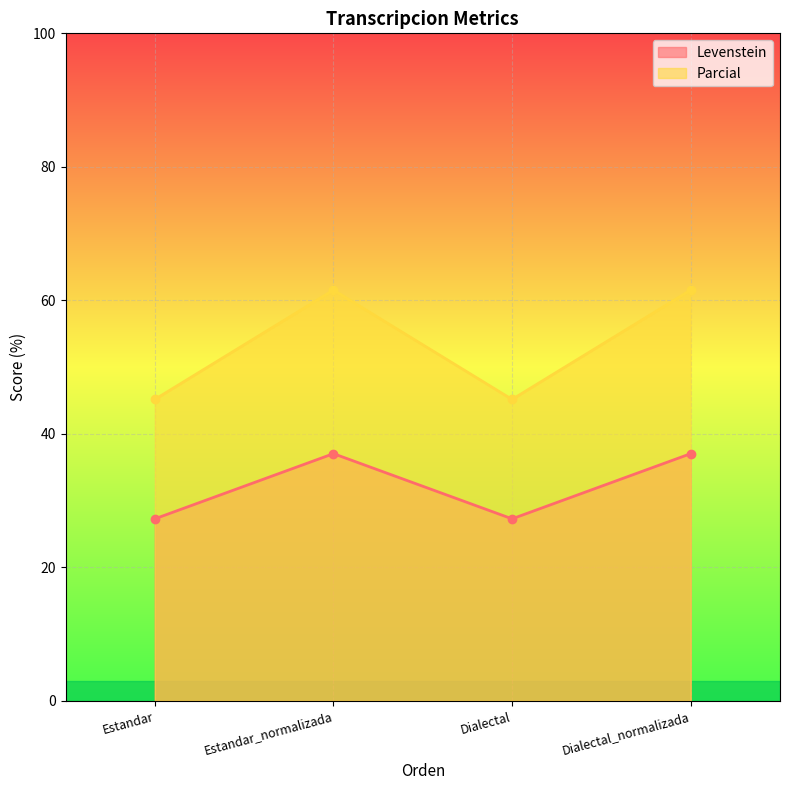

At Estandar, list the series in order from smallest to largest.

Levenstein, Parcial